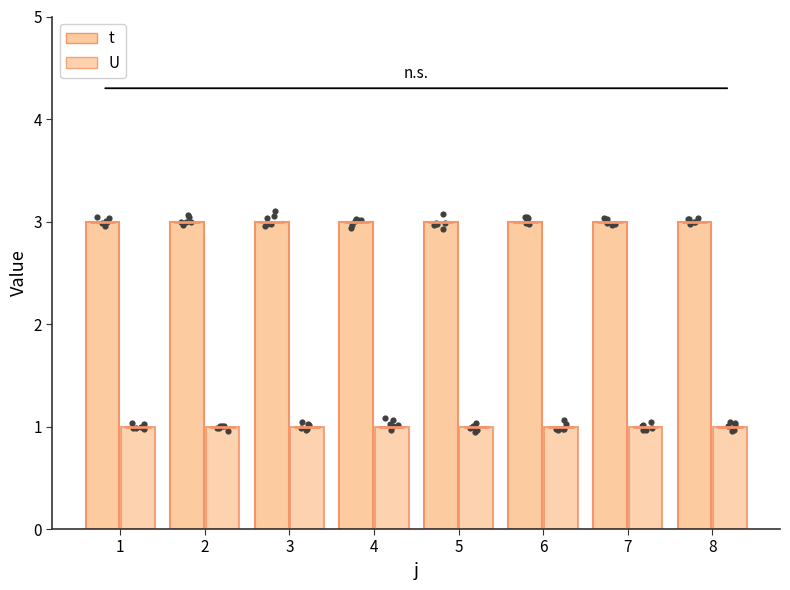

Is the value of U at 4 greater than the value of t at 7?

No